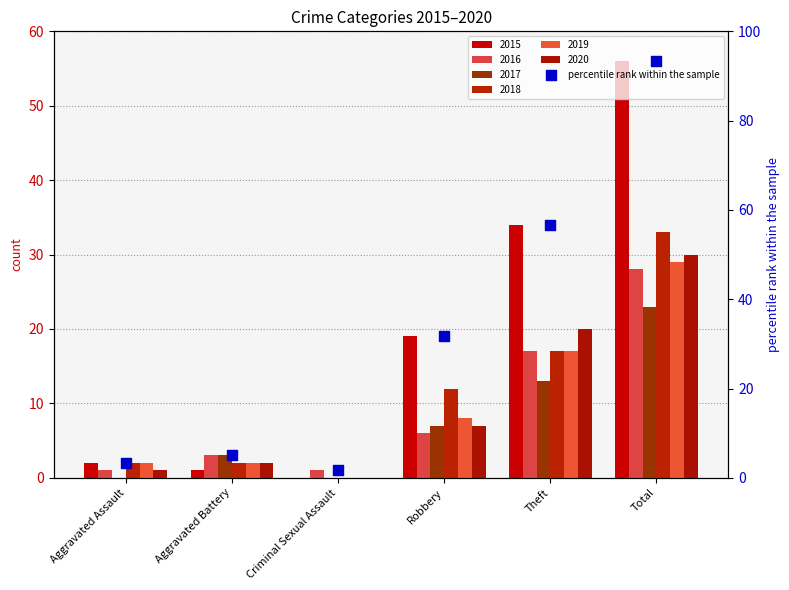

What is the ratio of the value at Aggravated Battery to the value at Theft?

0.1